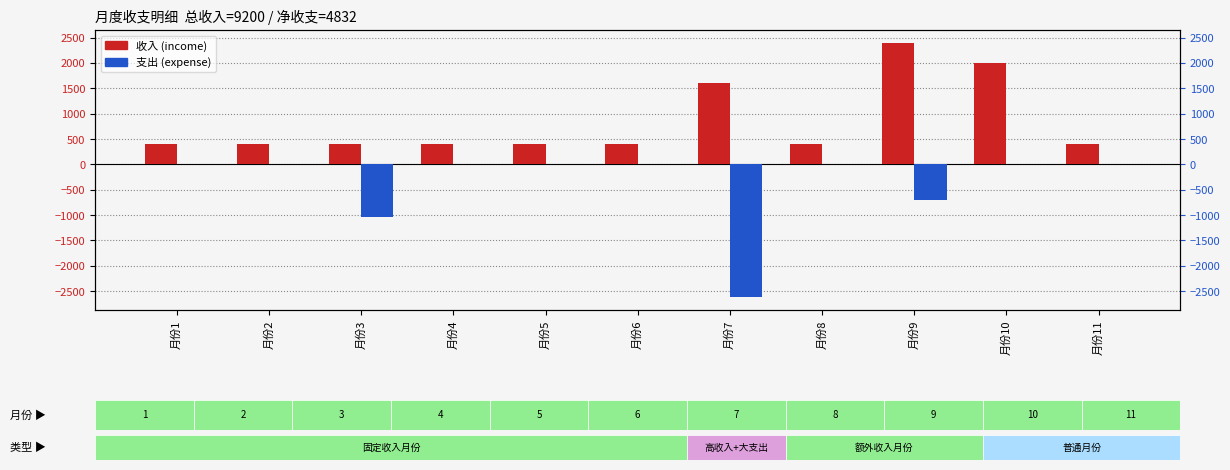

Reading left to right, list all the values displayed in this chart.

收入: 月份1=400	月份2=400	月份3=400	月份4=400	月份5=400	月份6=400	月份7=1600	月份8=400	月份9=2400	月份10=2000	月份11=400
支出: 月份1=0	月份2=0	月份3=-1040	月份4=0	月份5=0	月份6=0	月份7=-2620	月份8=0	月份9=-708	月份10=0	月份11=0